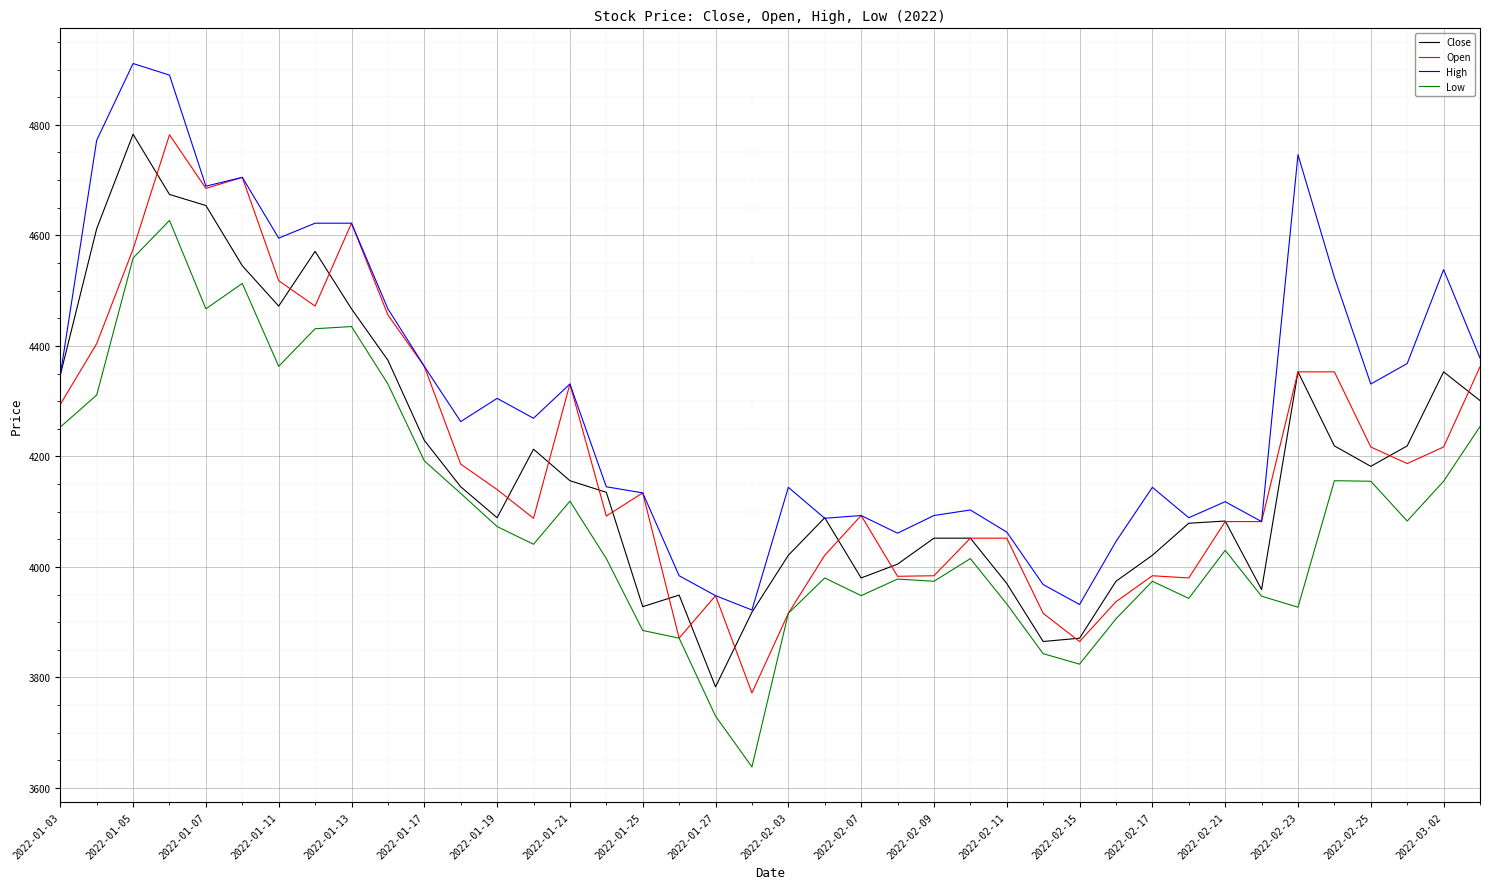

True or false: High and Low intersect in this chart.

False